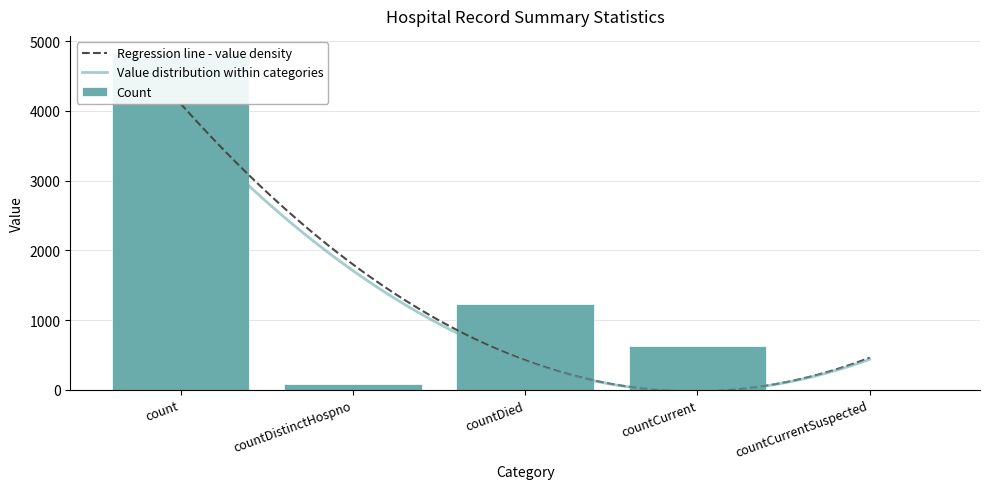

Which category has the lowest value across all series?

countCurrentSuspected